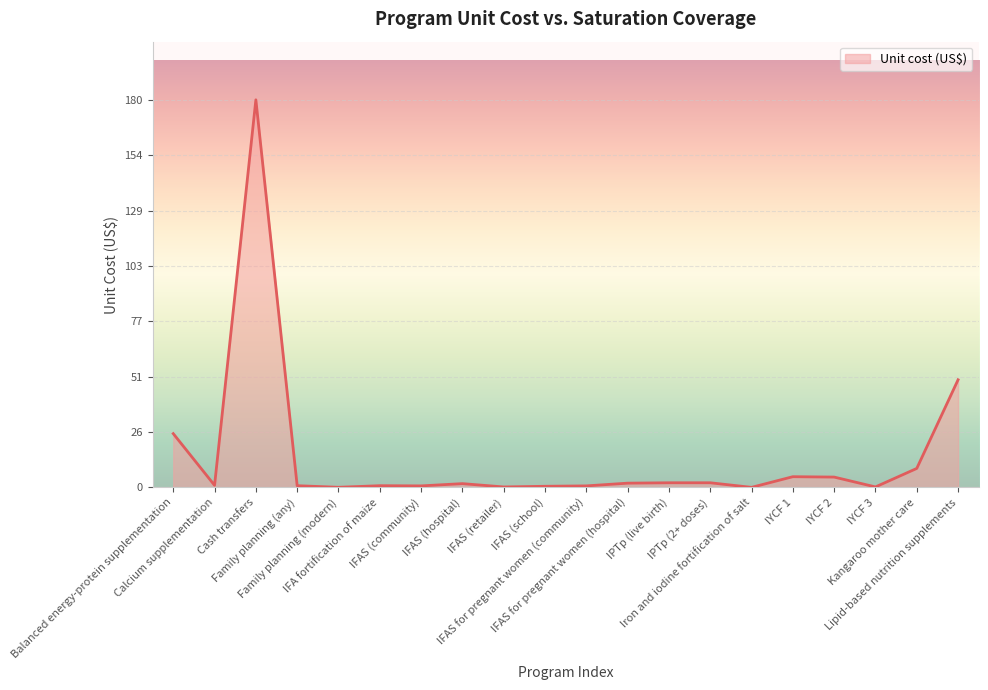

What is the greatest value displayed?

180.0